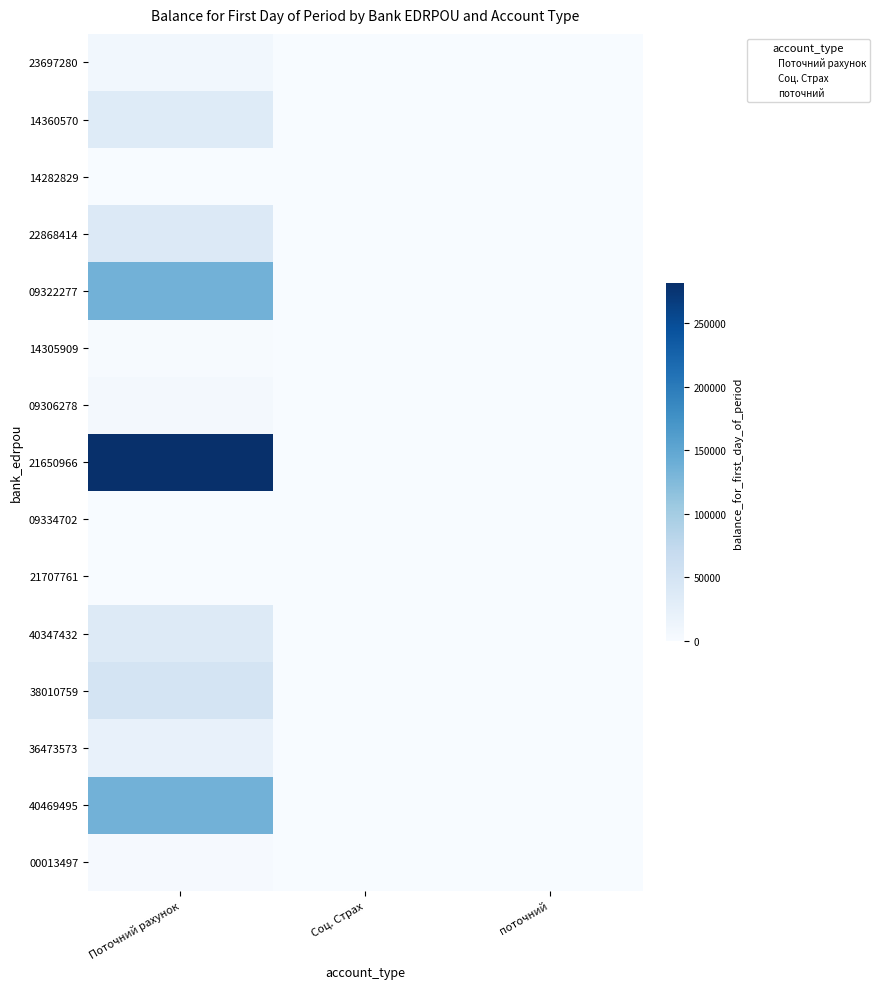

Which category has the lowest value in the 00013497 series?

Соц. Страх